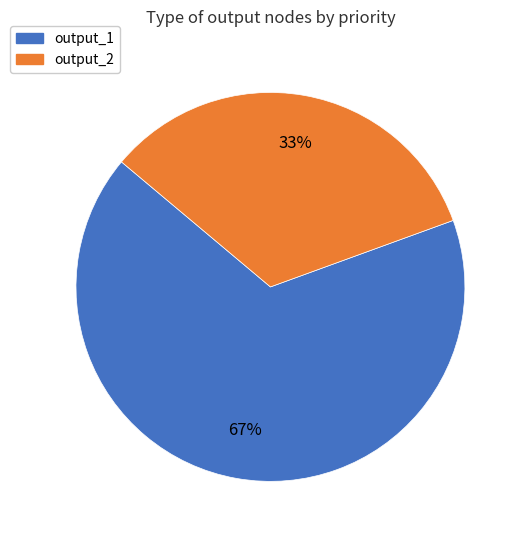

To the nearest percent, what is the average slice percentage?

50%